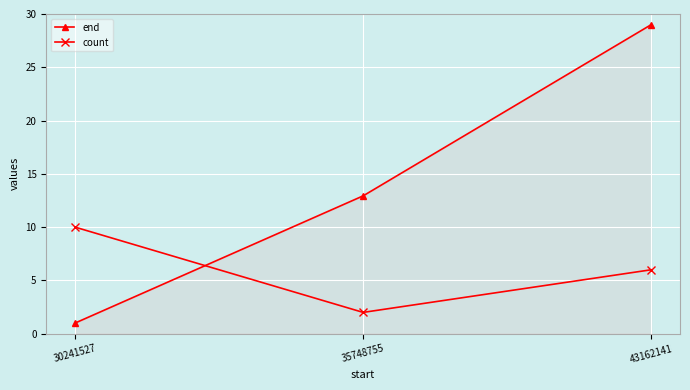

Is the value of end at 43162141 greater than the value of count at 43162141?

Yes